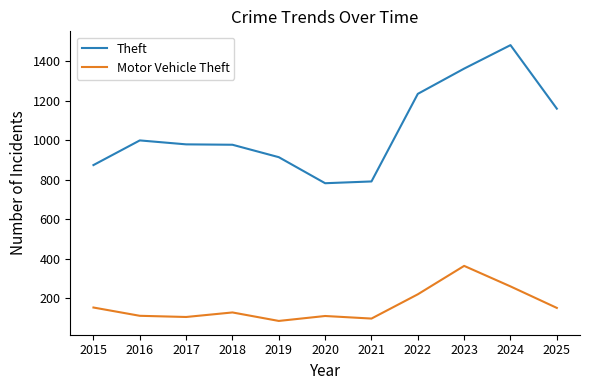

True or false: Theft and Motor Vehicle Theft cross at least once.

False